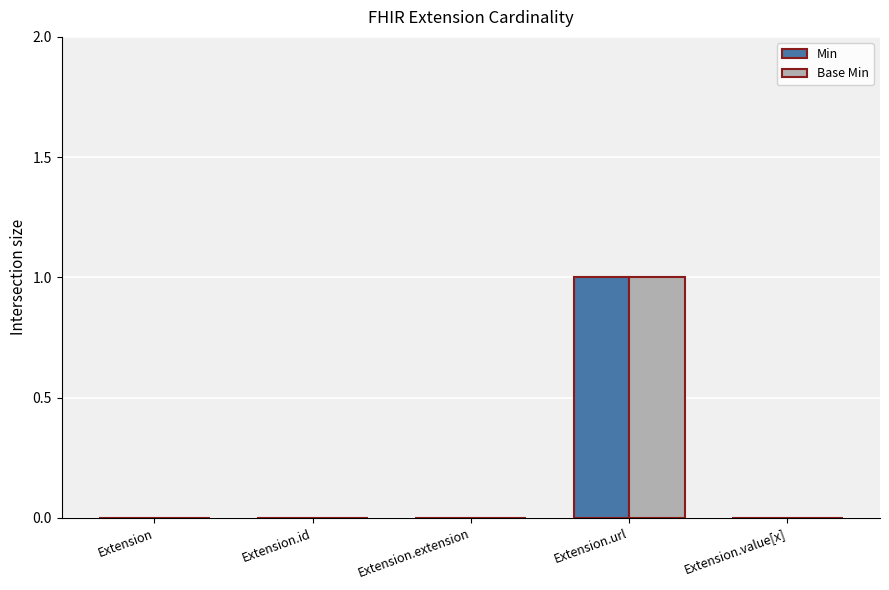

Which category has the highest value in the Base Min series?

Extension.url